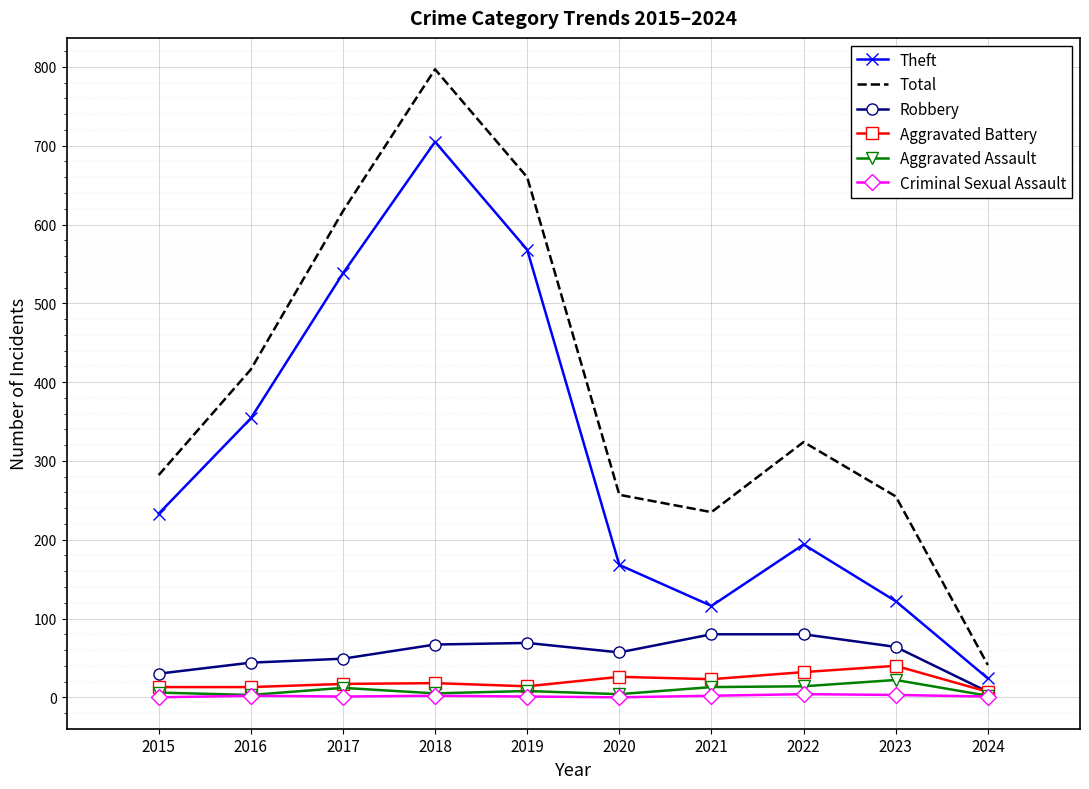

Which series has the largest total across all categories?

Total